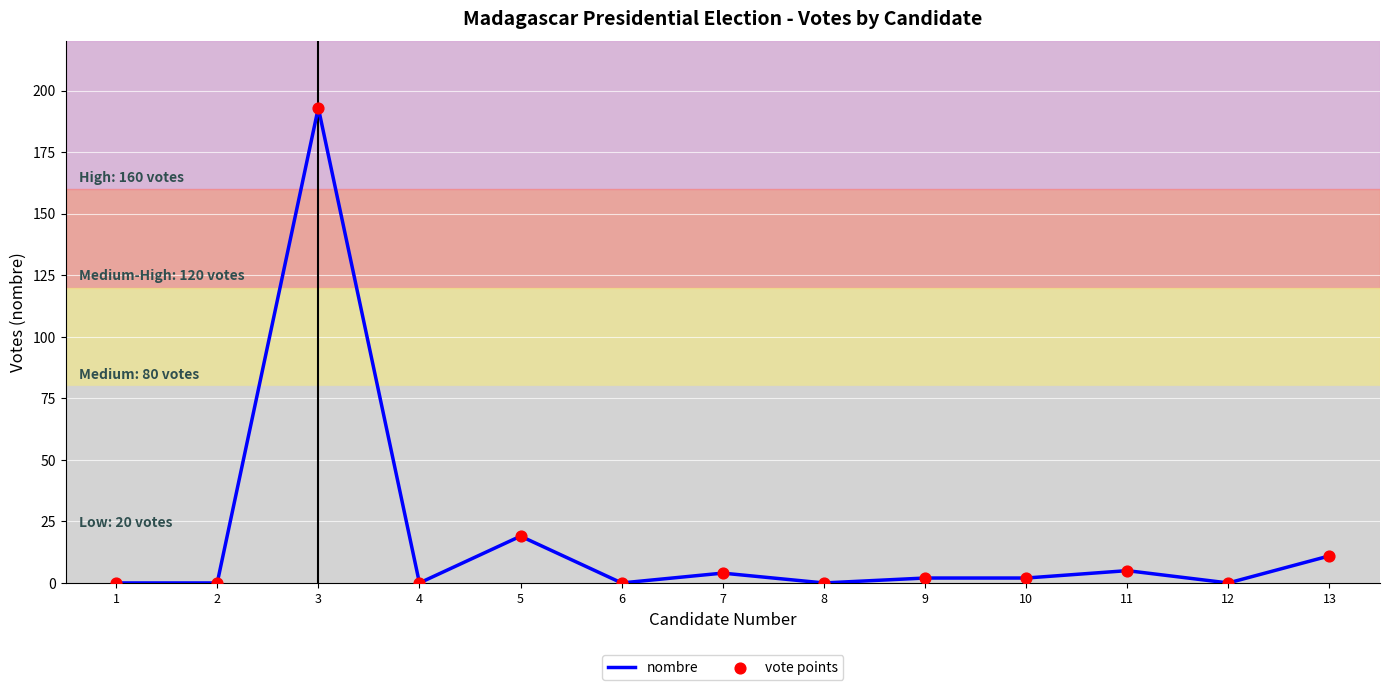

What is the change in value from 6 to 11?

+5